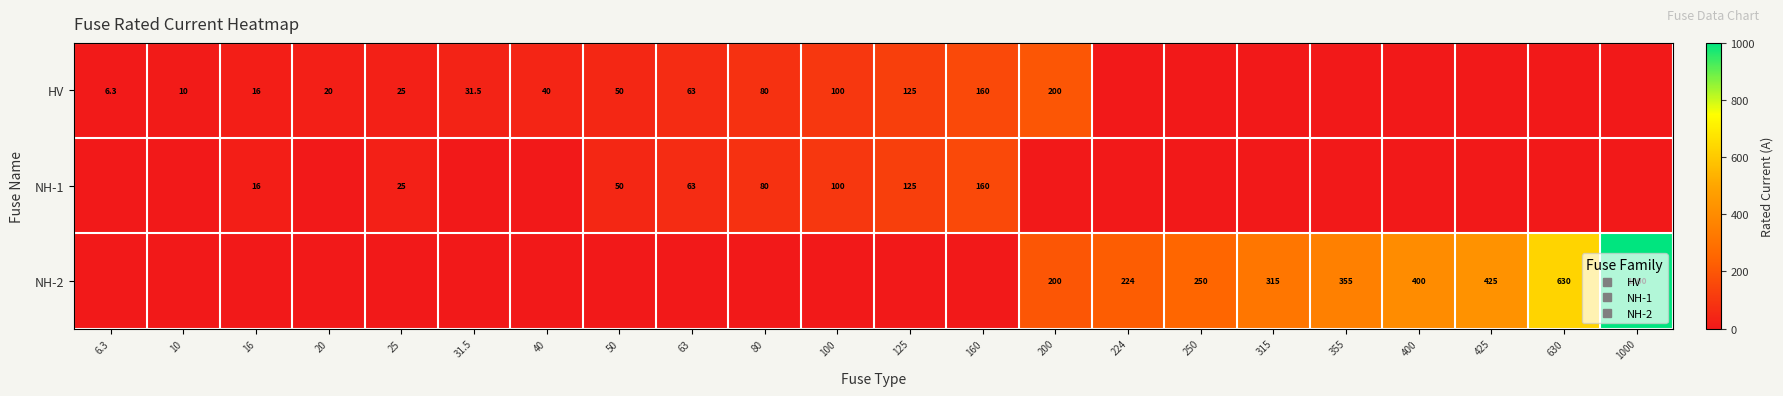

What is the difference between the maximum and minimum values in the HV series?

200.0